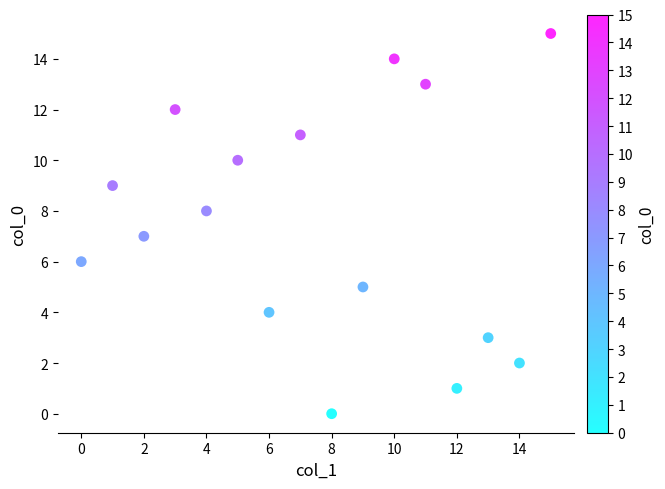

What is the range of X values (max minus min)?

15